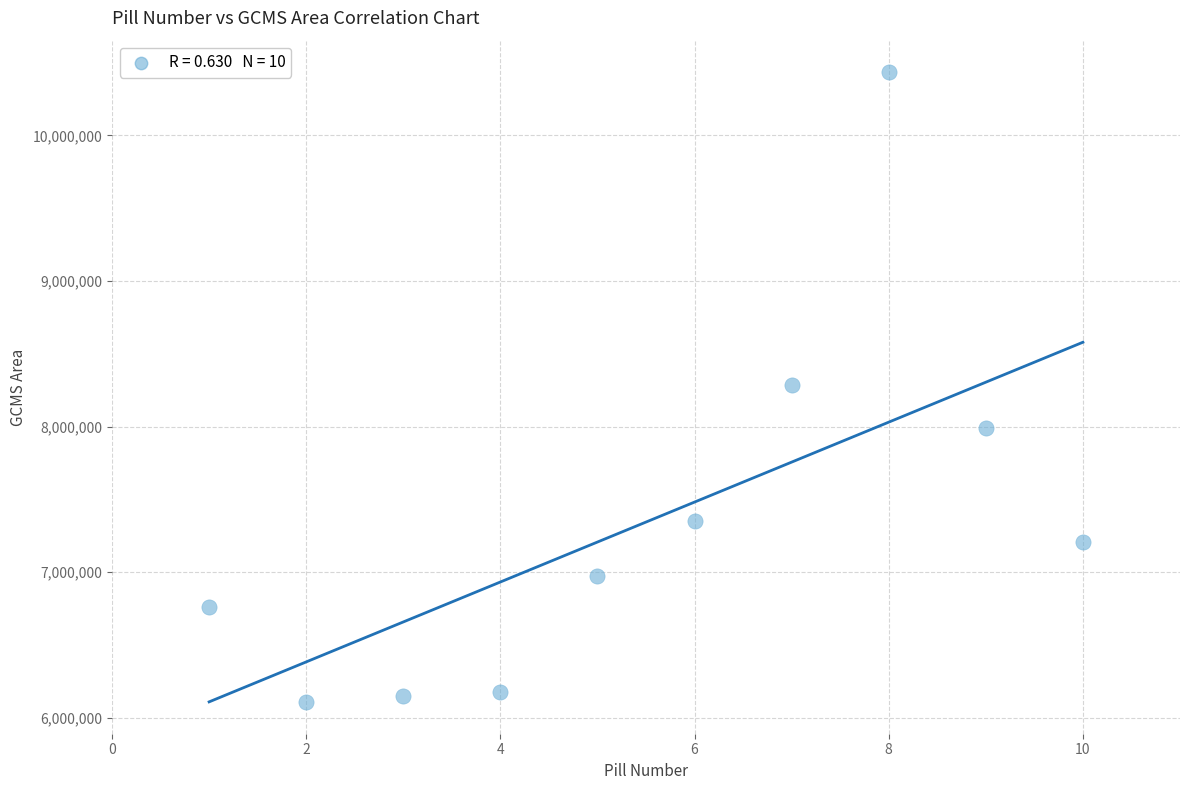

What is the range of Y values (max minus min)?

4325944.3